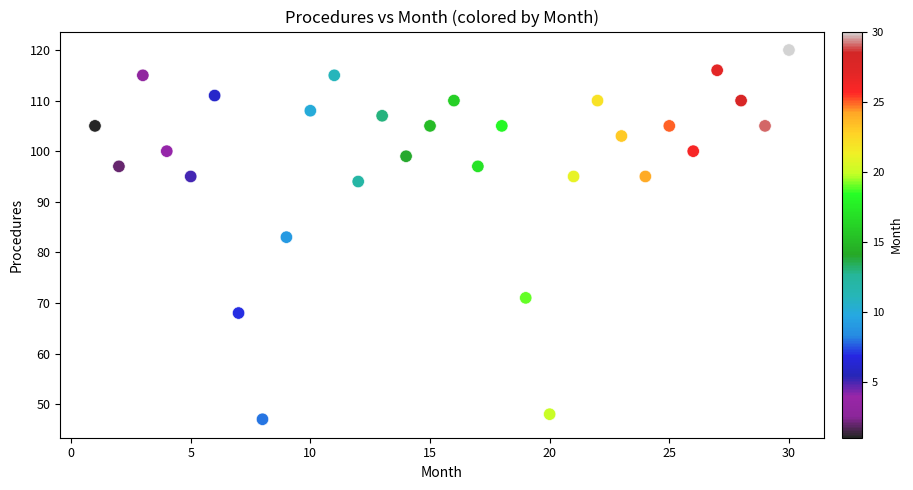

What is the range of X values (max minus min)?

29